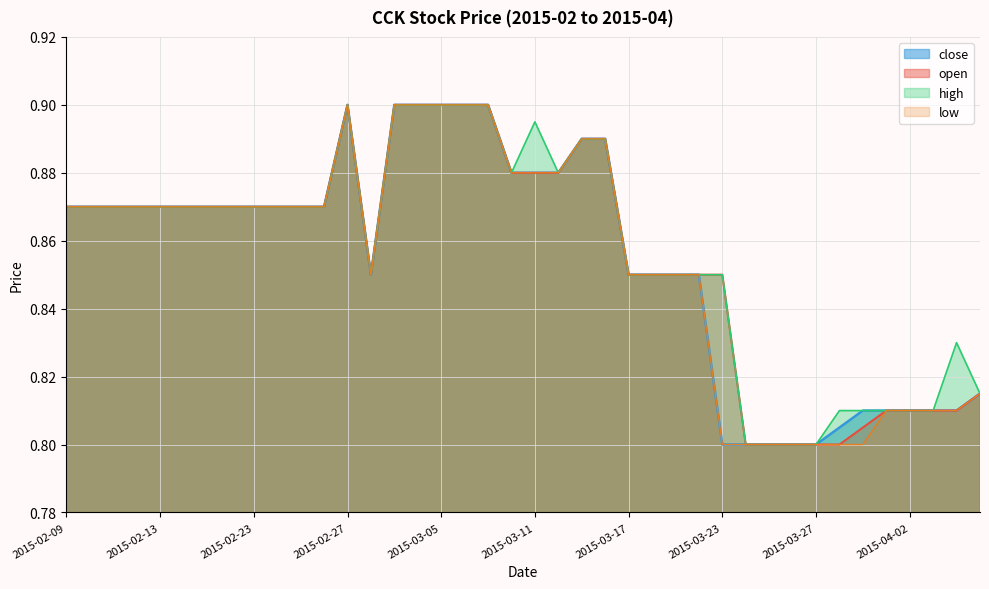

Which series has the widest spread of values?

open